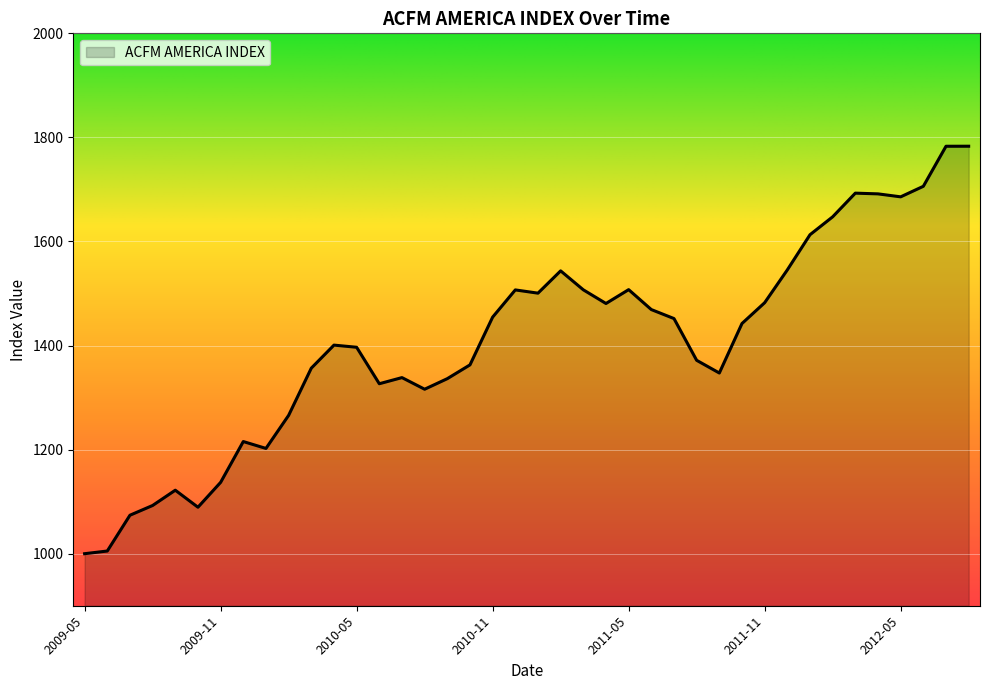

What is the greatest value displayed?

1783.1